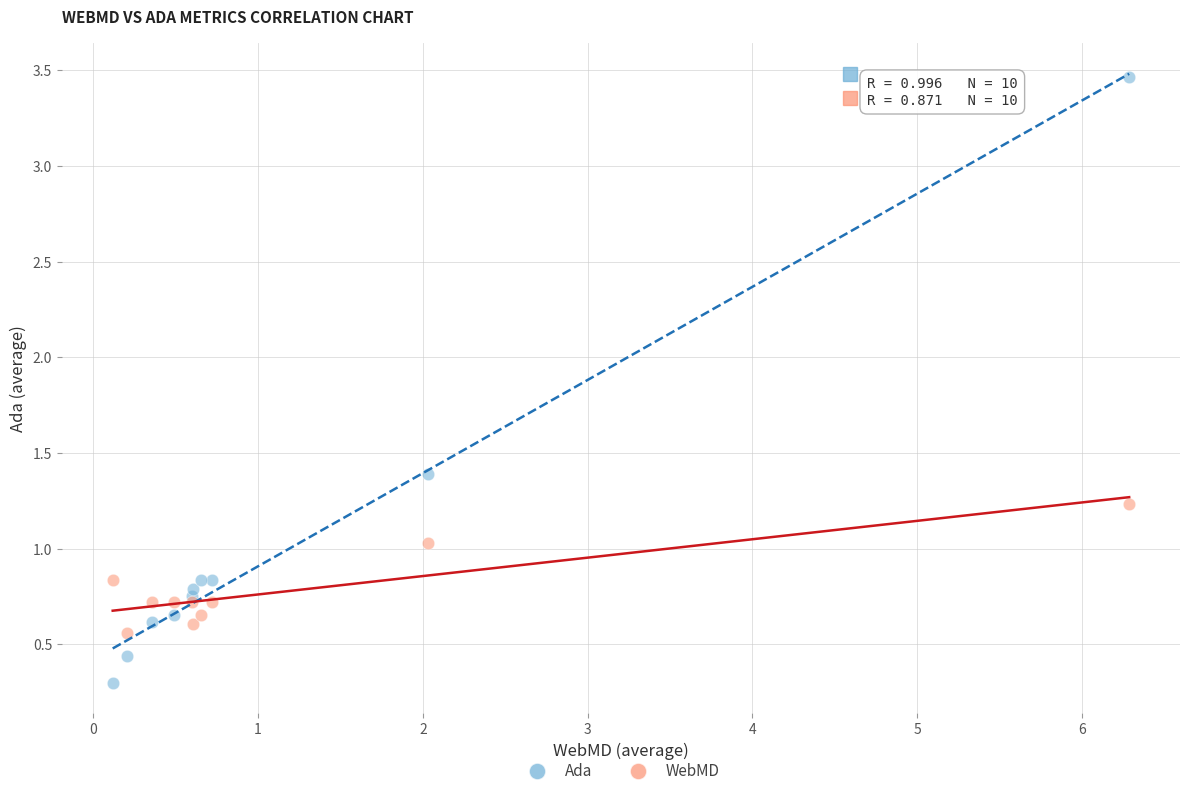

What are all the series names shown in the legend?

Ada, WebMD